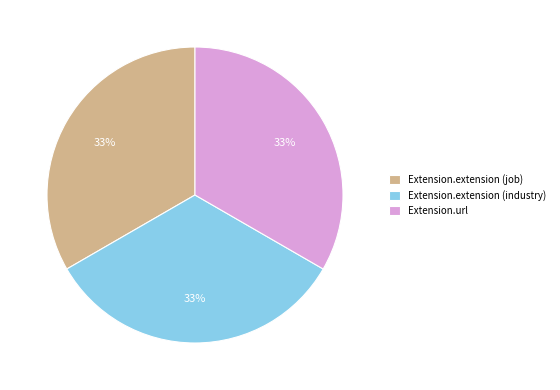

Is it true that Extension.url is 33% of the pie?

True